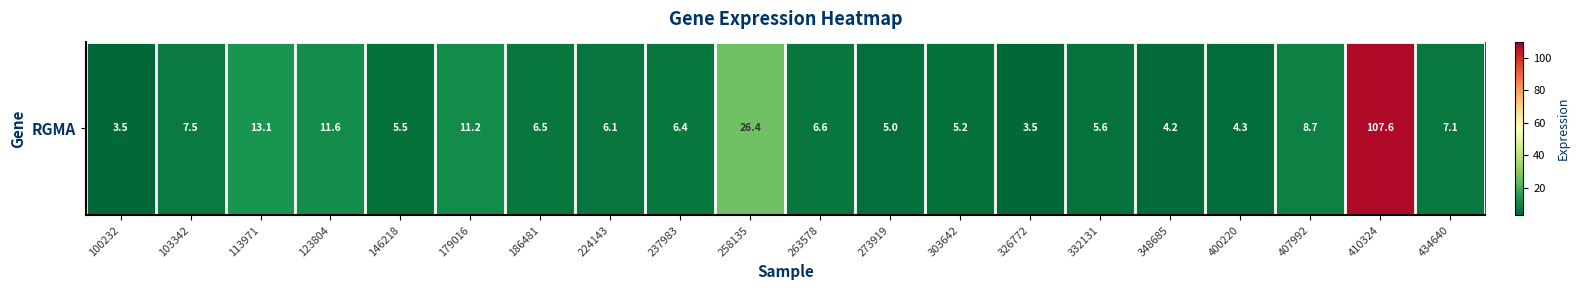

Rank the categories by value from lowest to highest.

100232, 326772, 348685, 400220, 273919, 303642, 146218, 332131, 224143, 237983, 186481, 263578, 434640, 103342, 407992, 179016, 123804, 113971, 258135, 410324